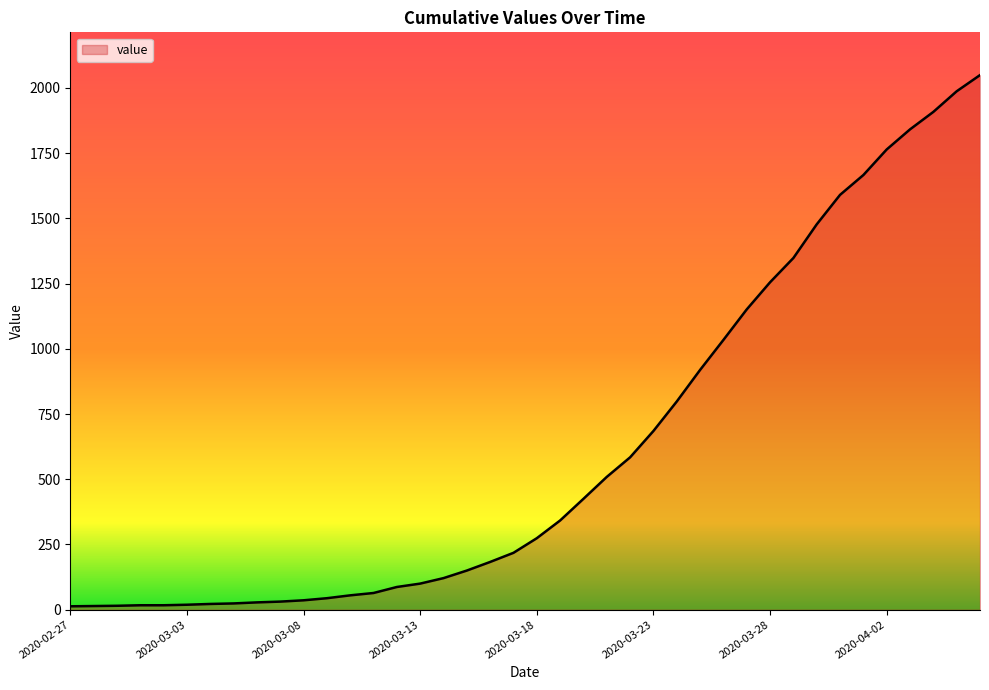

Does the chart display data point markers on the line(s)?

No